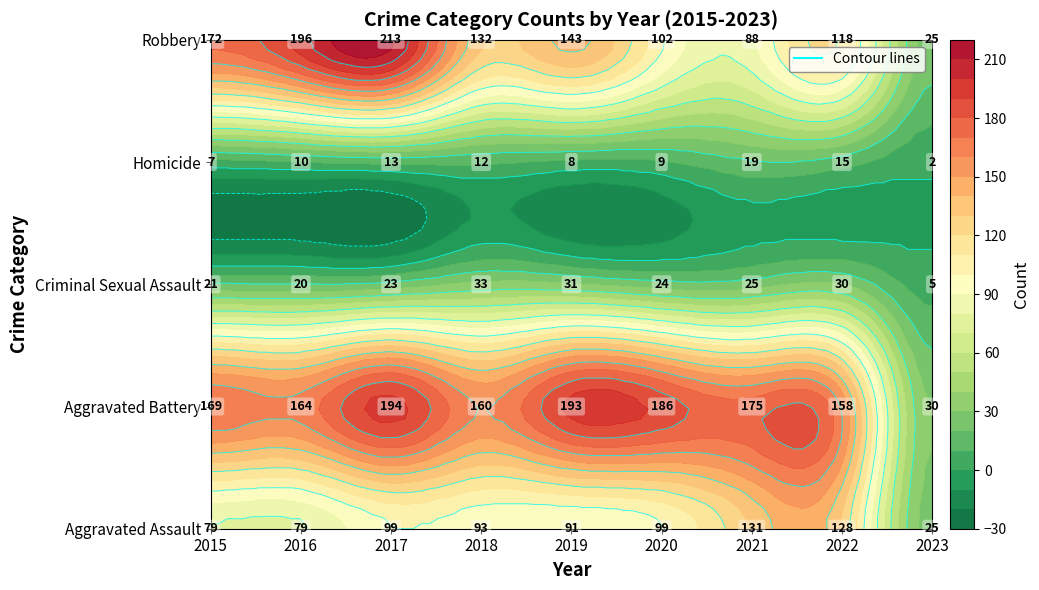

At 2020, list the series in order from largest to smallest.

Aggravated Battery, Robbery, Aggravated Assault, Criminal Sexual Assault, Homicide